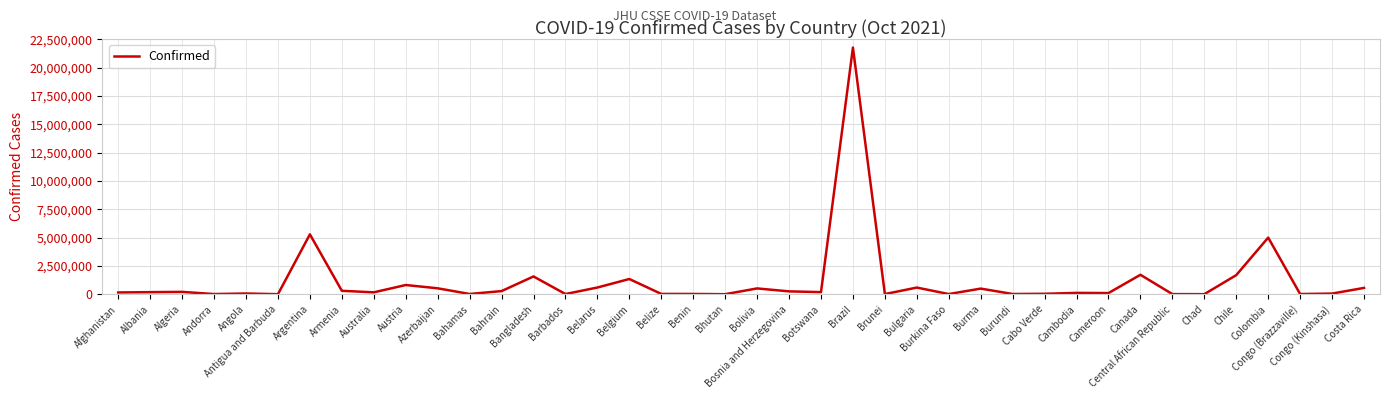

What is the greatest value displayed?

21766168